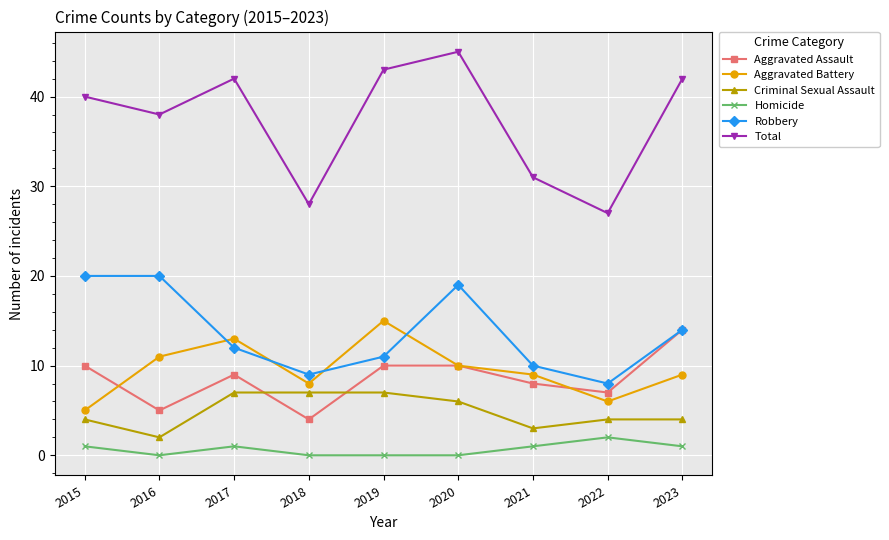

True or false: Robbery and Homicide cross at least once.

False